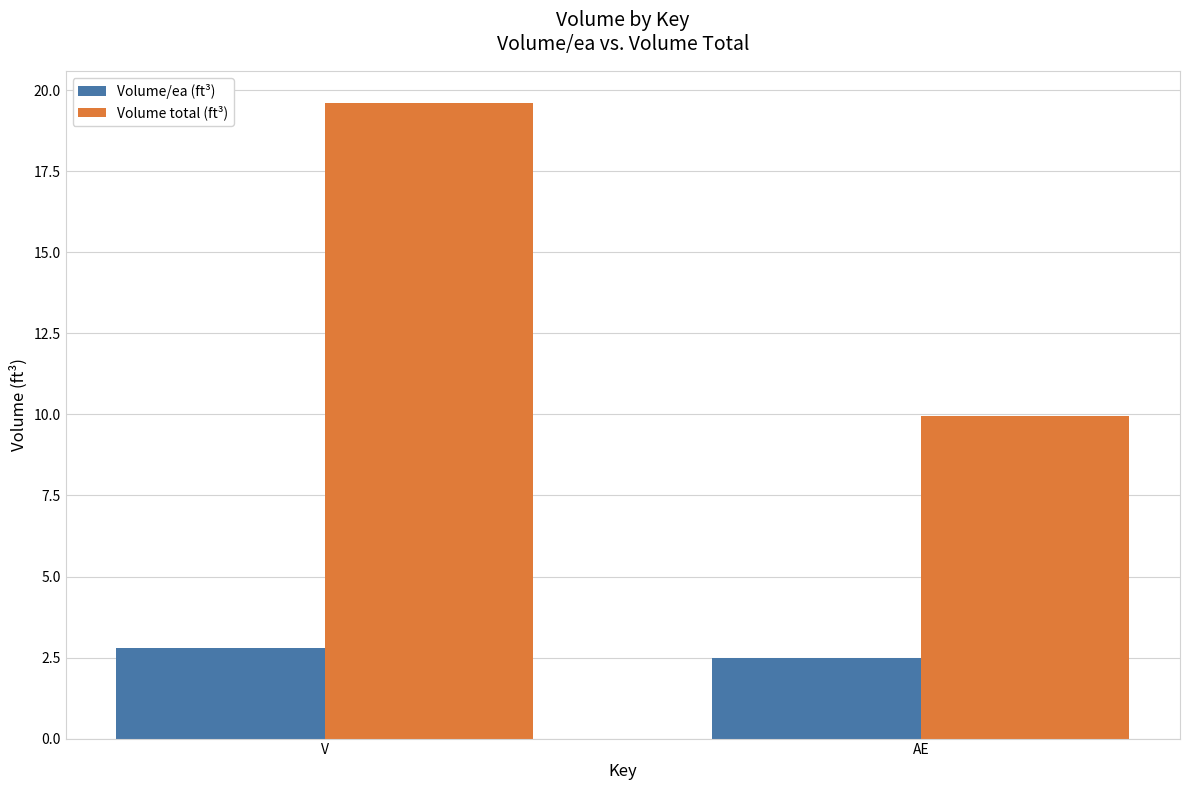

The value of Volume total (ft³) at AE is 10.0. True or false?

True